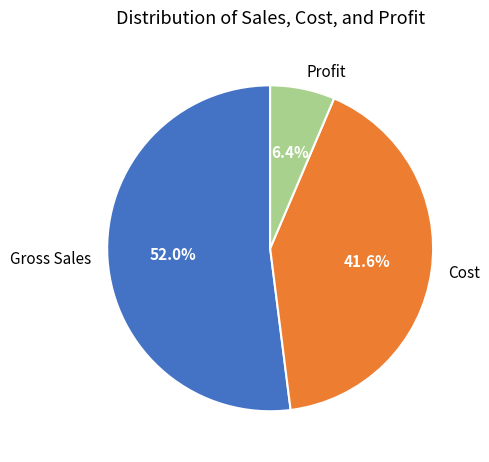

What percentage do Profit and Gross Sales together represent?

58.4%